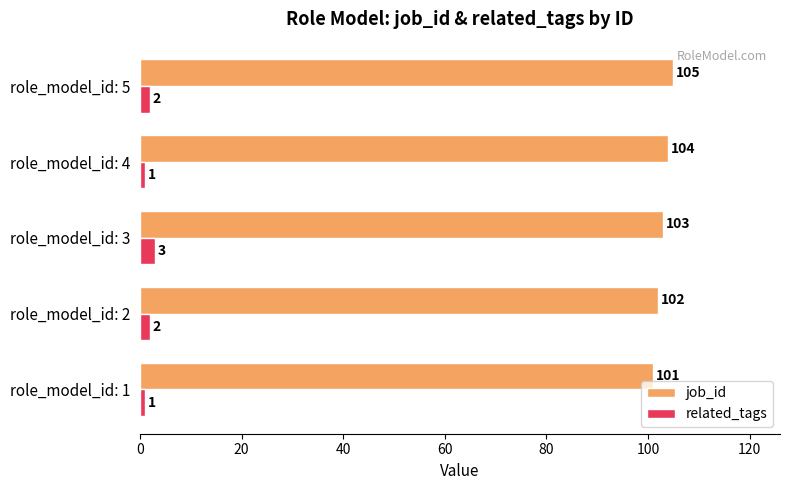

At how many categories does at least one series exceed 39?

5